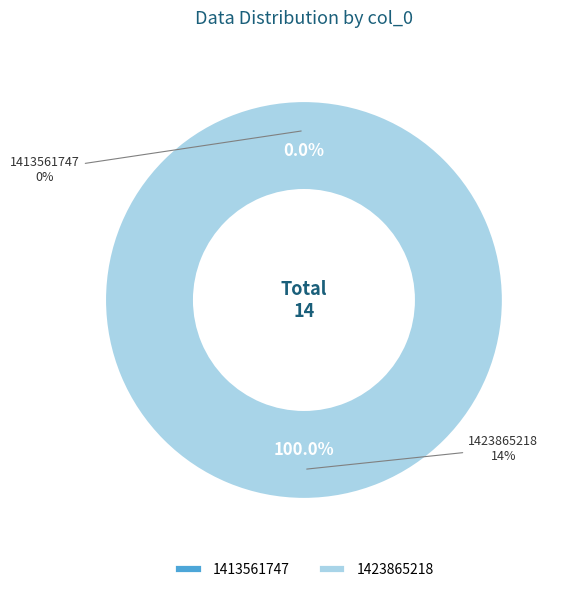

Is it true that 1413561747 is 7% of the pie?

False